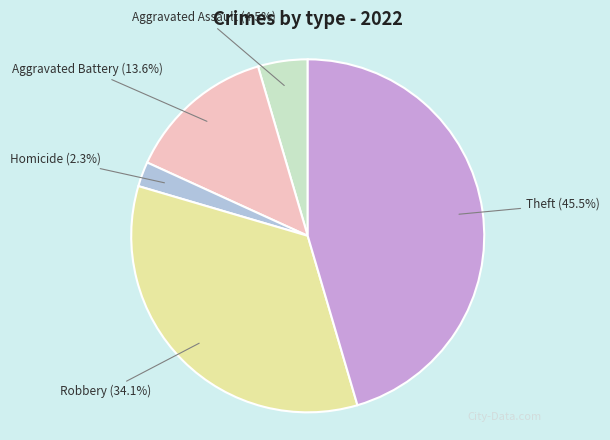

To the nearest percent, what is the combined percentage of Theft and Robbery?

80%